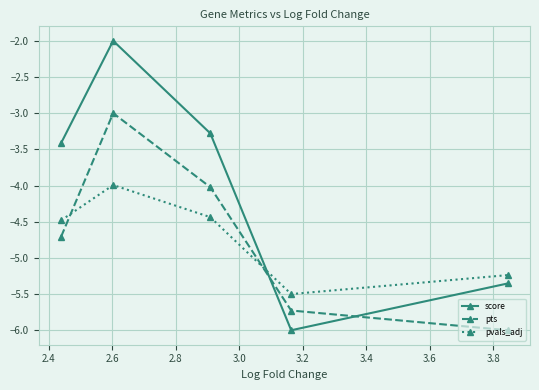

What is the minimum value shown in the chart?

-6.0